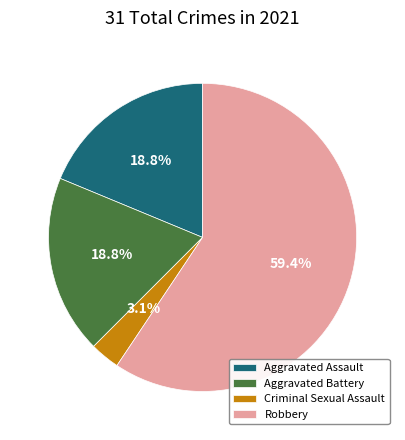

How many segments does this pie chart have?

4